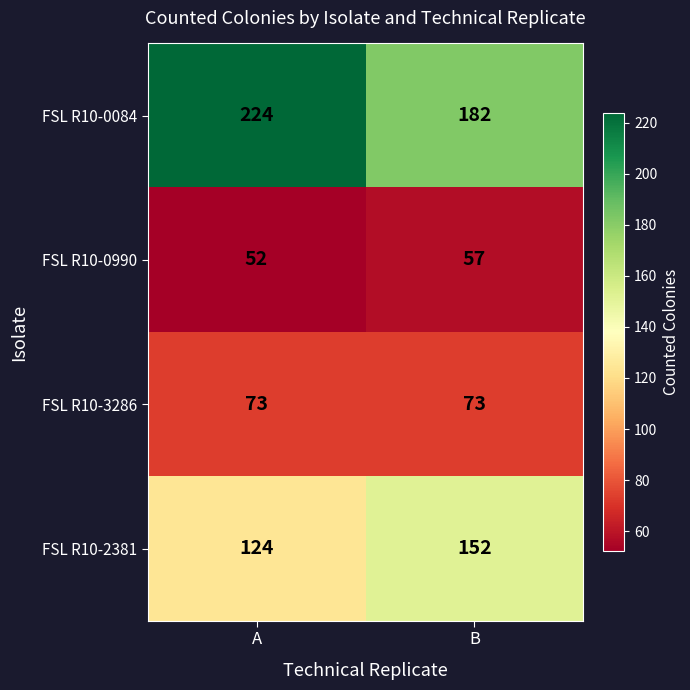

At which category does the chart reach its minimum across all series?

A